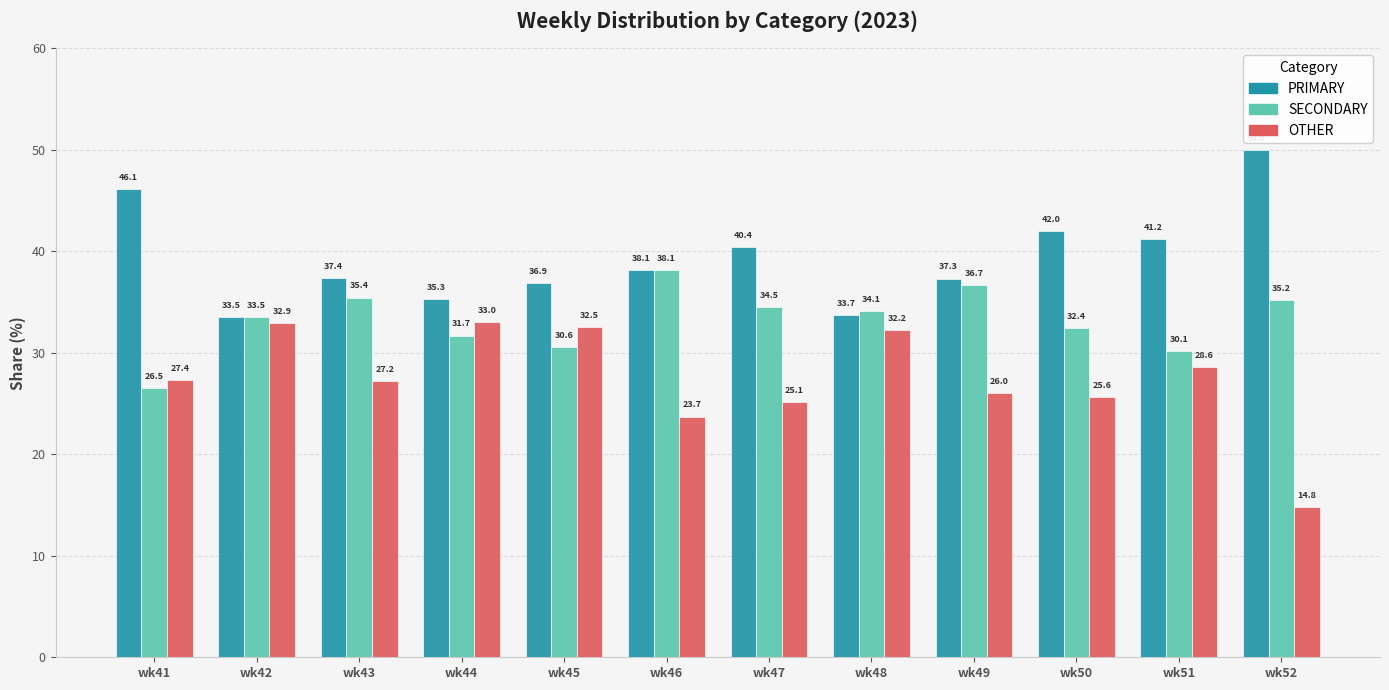

The value of PRIMARY at wk42 is 12.1. True or false?

False